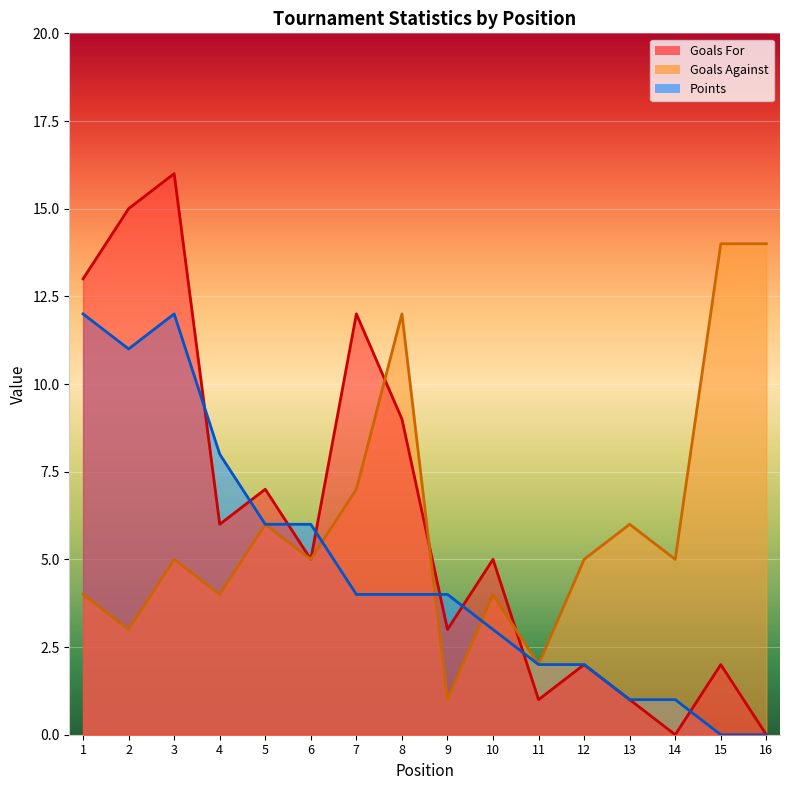

What is the value of the Goals Against point at the 3rd from the left?

5